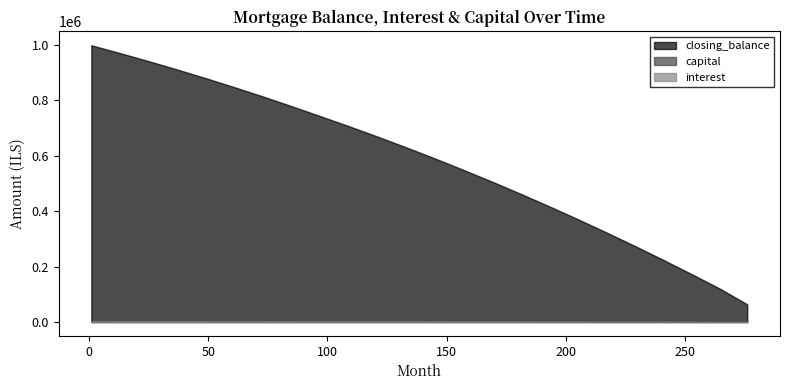

What is the difference between the closing_balance values at 181 and 241?

239041.4